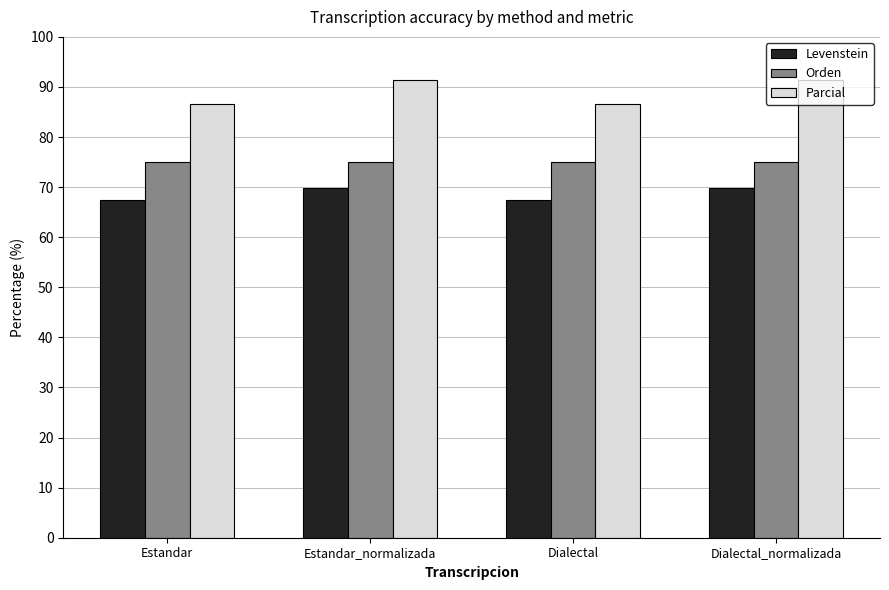

What is the label of the 2nd bar from the right?

Dialectal